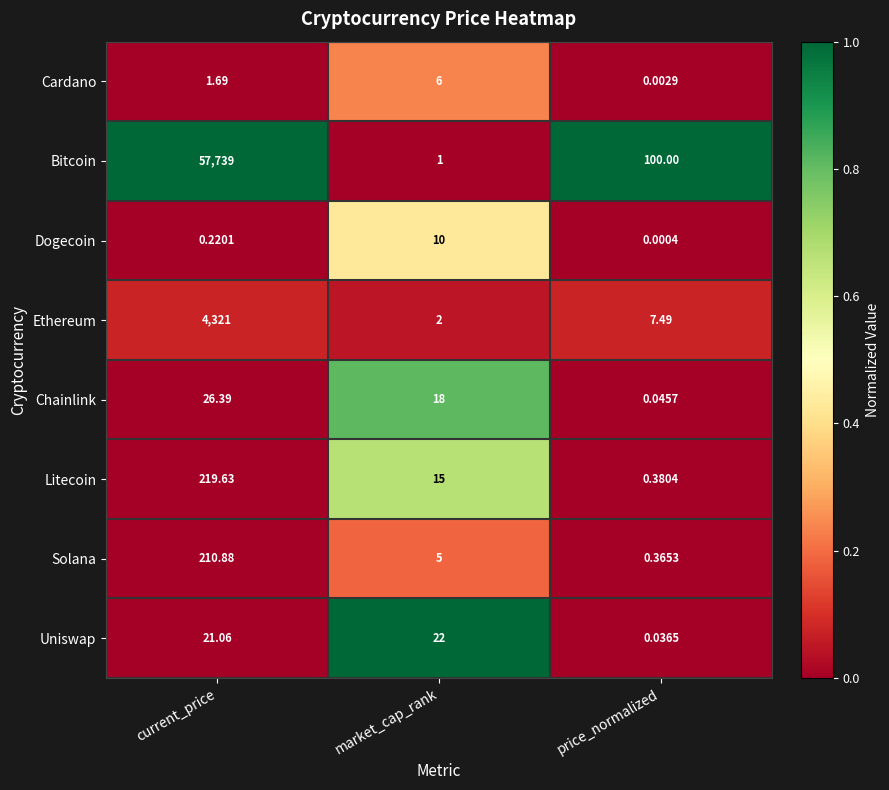

Rank the series at price_normalized from lowest to highest value.

Dogecoin, Cardano, Uniswap, Chainlink, Solana, Litecoin, Ethereum, Bitcoin